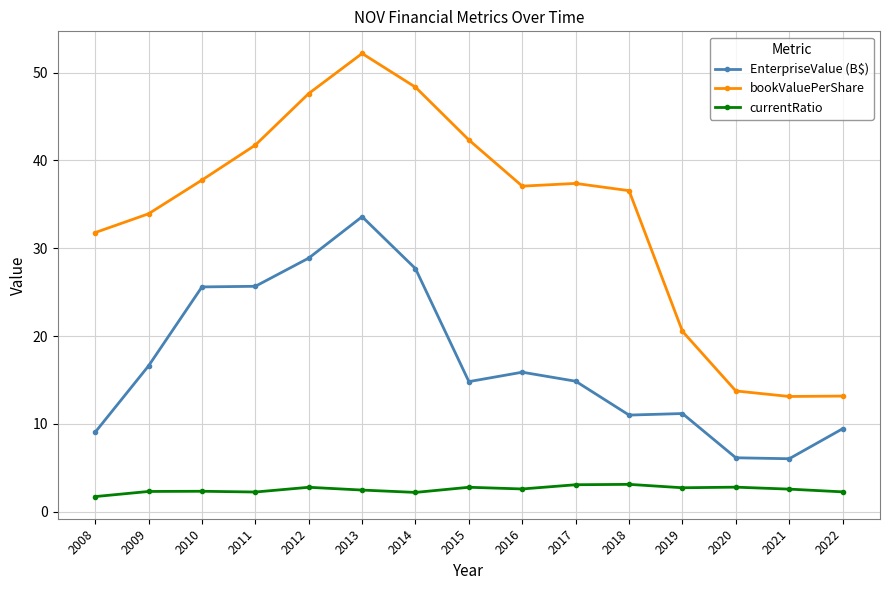

What is the difference between the second highest and minimum values in the bookValuePerShare series?

35.2